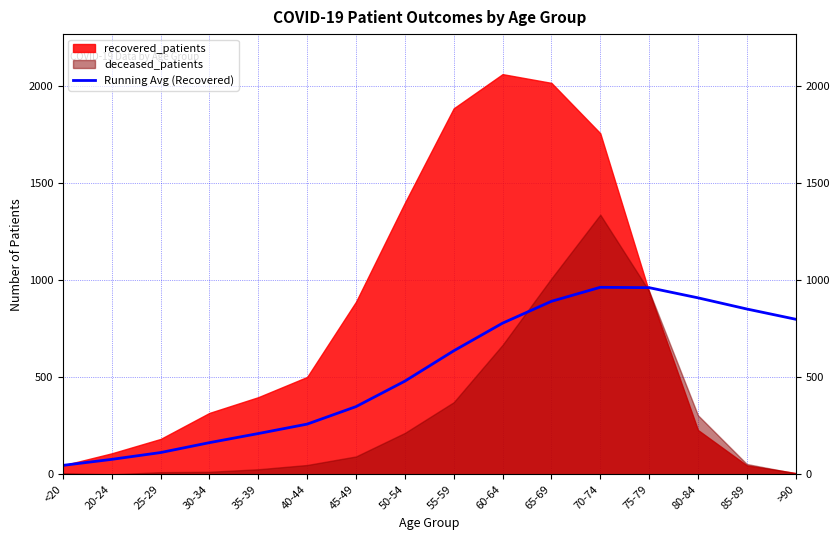

At which category does the chart reach its peak across all series?

70-74